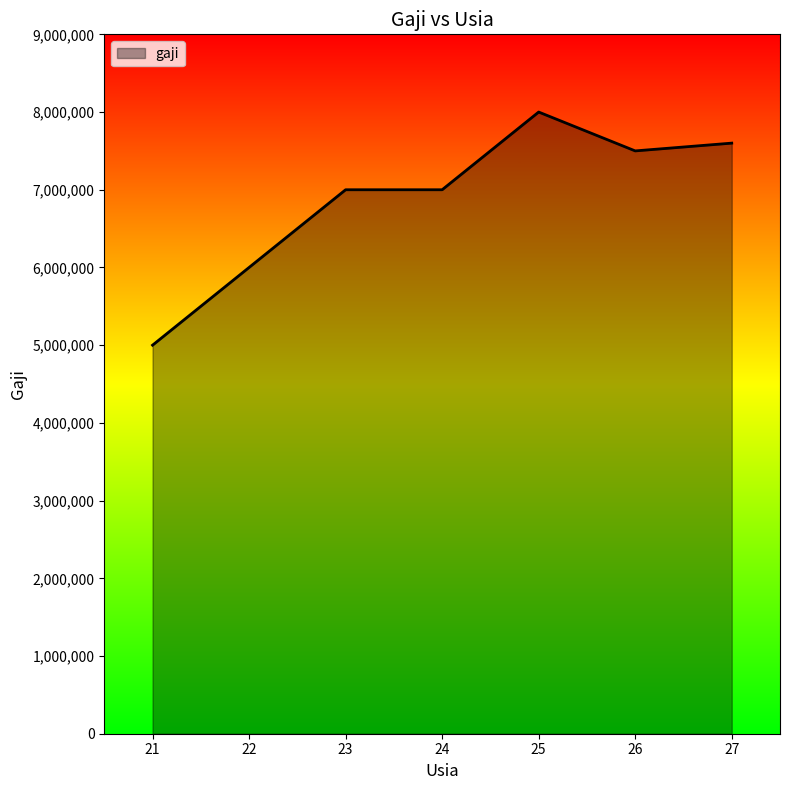

What value does the data have at 22?

6000000